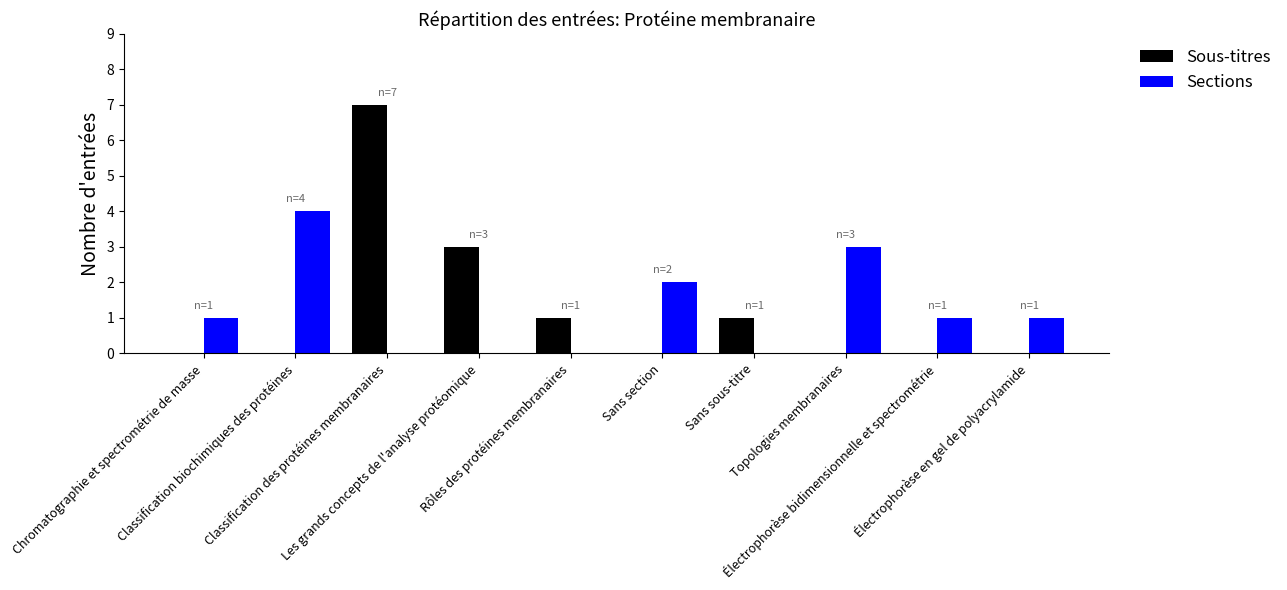

What is the sum of all Sections values?

12